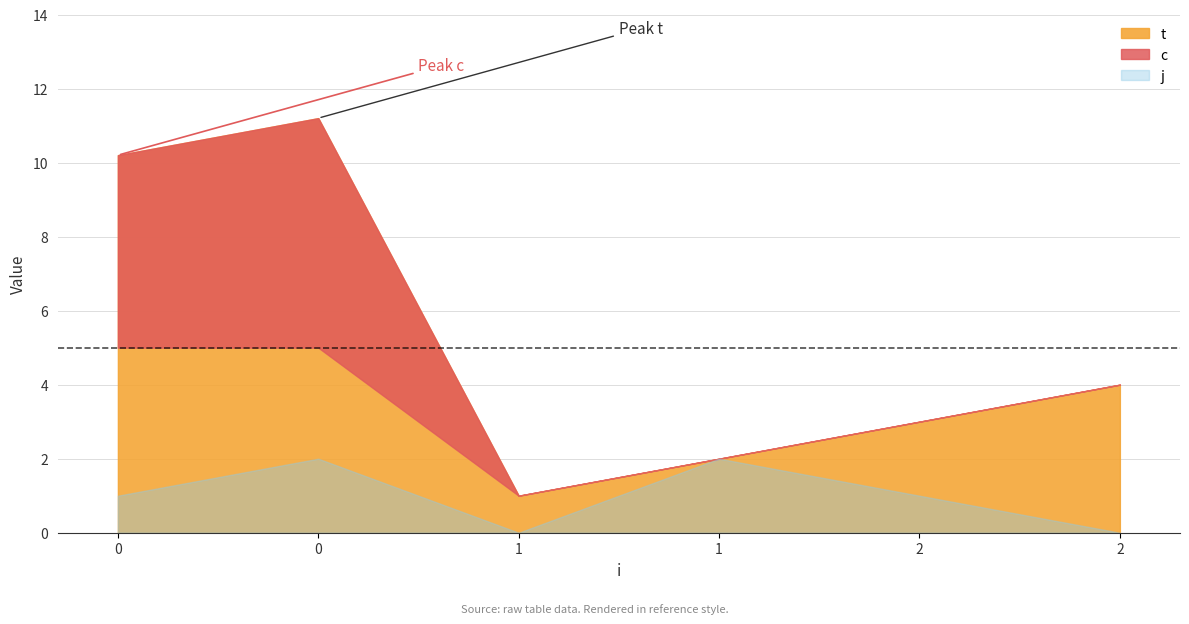

Rank the categories by c value from highest to lowest.

0, 0, 2, 2, 1, 1